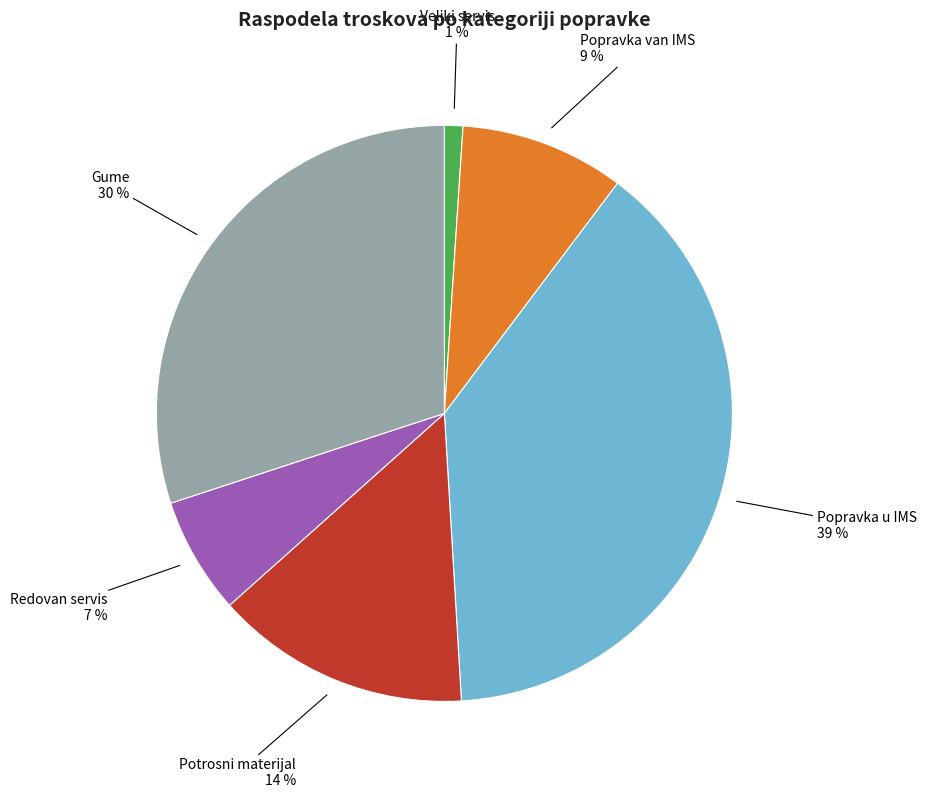

Which category has the smallest portion of the pie?

Veliki servis